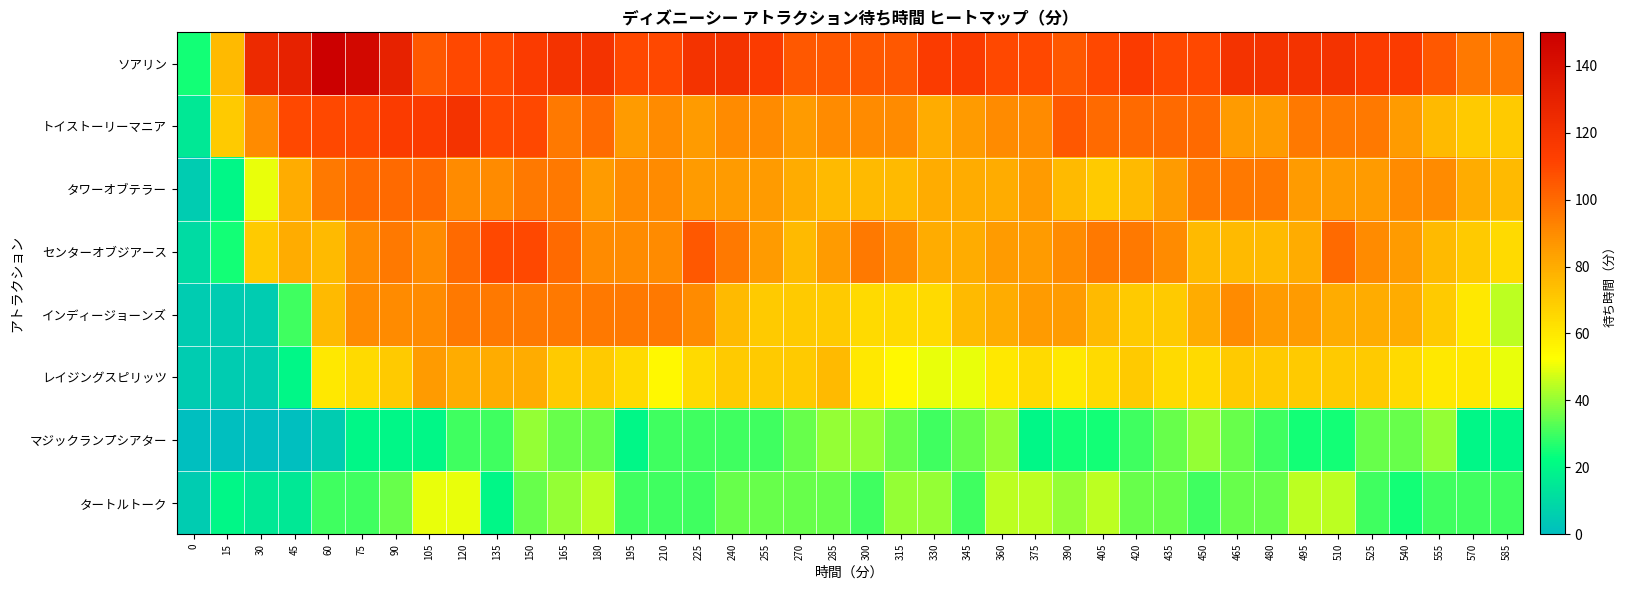

Reading left to right, transcribe all the data shown in this chart.

ソアリン: 0=25	15=75	30=125	45=130	60=150	75=145	90=130	105=105	120=110	135=110	150=115	165=120	180=120	195=110	210=110	225=120	240=120	255=115	270=105	285=105	300=105	315=105	330=115	345=115	360=110	375=110	390=105	405=110	420=115	435=110	450=110	465=120	480=120	495=120	510=120	525=115	540=115	555=105	570=95	585=95
トイストーリーマニア: 0=15	15=70	30=90	45=110	60=110	75=110	90=115	105=115	120=120	135=110	150=110	165=95	180=100	195=85	210=90	225=85	240=90	255=90	270=85	285=90	300=90	315=90	330=80	345=85	360=90	375=90	390=105	405=100	420=100	435=100	450=100	465=85	480=85	495=95	510=95	525=95	540=85	555=75	570=70	585=70
タワーオブテラー: 0=5	15=20	30=50	45=80	60=95	75=100	90=100	105=100	120=90	135=90	150=95	165=95	180=85	195=90	210=90	225=85	240=85	255=85	270=80	285=75	300=75	315=75	330=80	345=80	360=80	375=85	390=75	405=70	420=75	435=85	450=95	465=95	480=95	495=85	510=85	525=85	540=90	555=90	570=80	585=75
センターオブジアース: 0=10	15=25	30=70	45=80	60=75	75=90	90=95	105=90	120=100	135=110	150=110	165=100	180=90	195=90	210=90	225=105	240=95	255=85	270=75	285=85	300=95	315=90	330=80	345=80	360=85	375=85	390=90	405=95	420=95	435=90	450=75	465=75	480=75	495=80	510=100	525=90	540=85	555=75	570=70	585=65
インディージョーンズ: 0=5	15=5	30=5	45=30	60=75	75=90	90=90	105=90	120=95	135=95	150=95	165=95	180=95	195=95	210=95	225=90	240=75	255=70	270=70	285=70	300=65	315=65	330=65	345=75	360=80	375=85	390=85	405=75	420=70	435=70	450=80	465=90	480=85	495=85	510=80	525=80	540=80	555=70	570=60	585=45
レイジングスピリッツ: 0=5	15=5	30=5	45=20	60=60	75=65	90=70	105=85	120=80	135=80	150=80	165=70	180=70	195=65	210=55	225=65	240=70	255=70	270=70	285=75	300=60	315=55	330=50	345=50	360=60	375=65	390=60	405=65	420=70	435=65	450=65	465=70	480=70	495=70	510=70	525=70	540=65	555=60	570=60	585=50
マジックランプシアター: 0=0	15=0	30=0	45=0	60=5	75=20	90=20	105=20	120=30	135=30	150=40	165=35	180=35	195=20	210=30	225=30	240=30	255=30	270=35	285=40	300=40	315=35	330=30	345=35	360=40	375=20	390=25	405=25	420=30	435=35	450=40	465=35	480=30	495=25	510=25	525=35	540=35	555=40	570=20	585=20
タートルトーク: 0=5	15=20	30=15	45=15	60=30	75=30	90=35	105=50	120=50	135=20	150=35	165=40	180=45	195=30	210=30	225=30	240=35	255=35	270=35	285=35	300=30	315=40	330=40	345=30	360=45	375=45	390=40	405=45	420=35	435=35	450=30	465=35	480=35	495=45	510=45	525=30	540=25	555=30	570=30	585=30